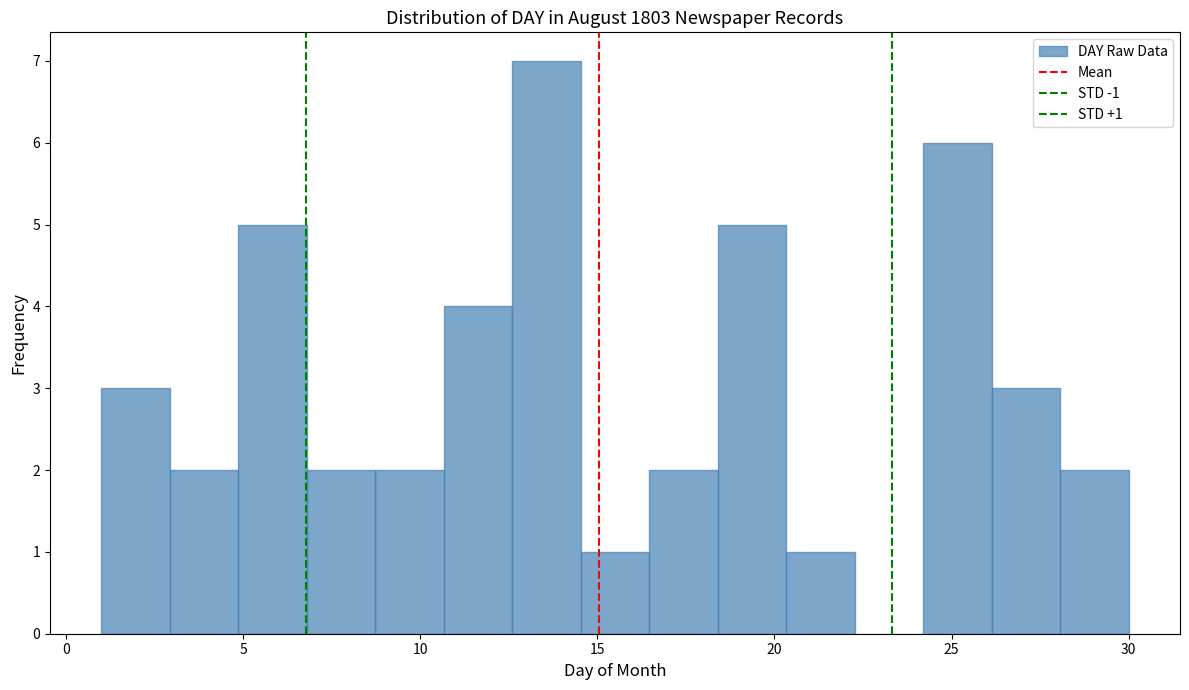

Around what value on the x-axis is the tallest bar? Give the approximate position of its centre, as read against the axis.

13.5